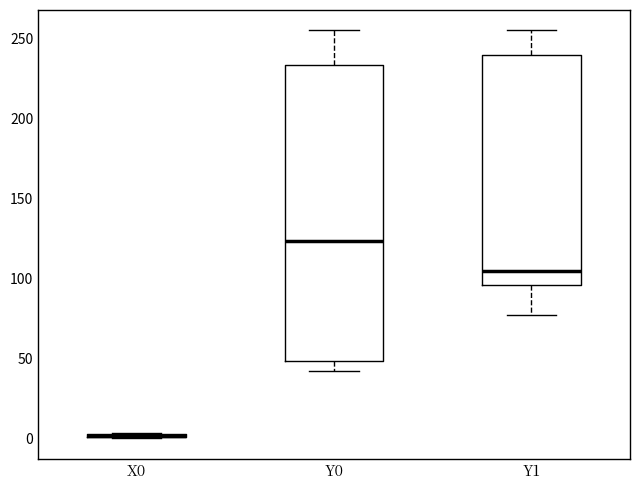

Where is the lower edge of the box for Y1 on the y-axis? The values are not printed on the chart, so give them approximately, as read against the axis.

95